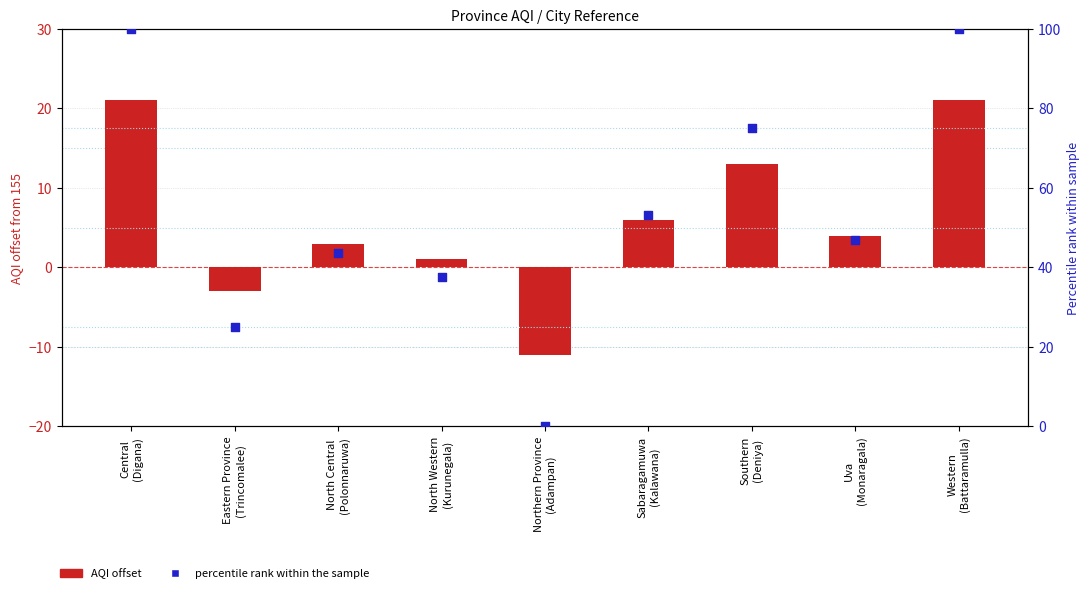

Is the value of AQI offset at Sabaragamuwa
(Kalawana) greater than the value of Percentile rank within sample at Eastern Province
(Trincomalee)?

No